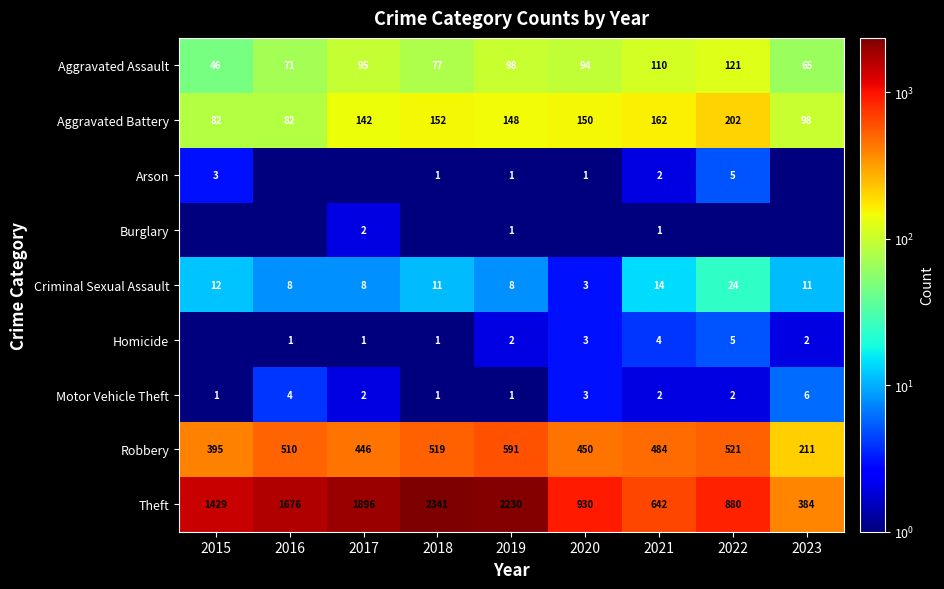

The value of Robbery at 2017 is 731.2. True or false?

False